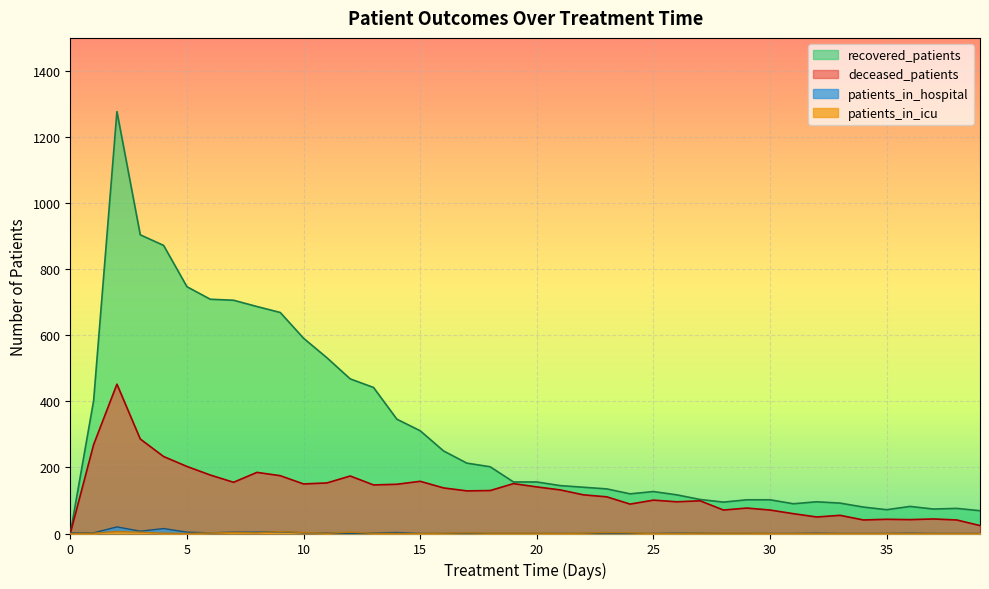

At which label does patients_in_icu first exceed 1?

2